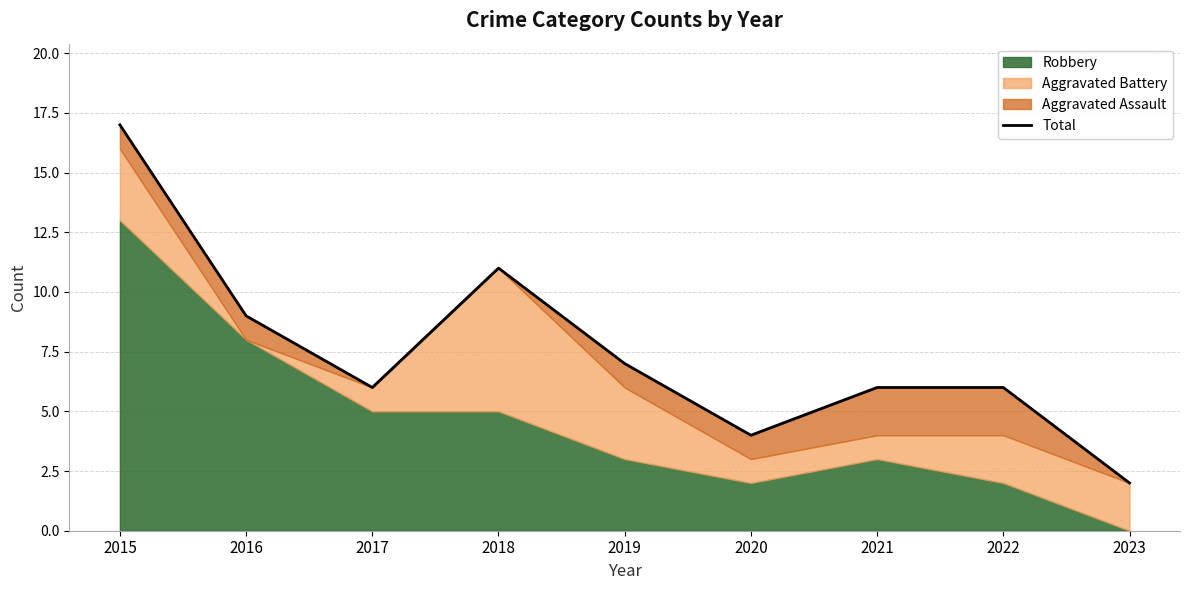

Reading right to left, transcribe all the data shown in this chart.

2	6	6	4	7	11	6	9	17